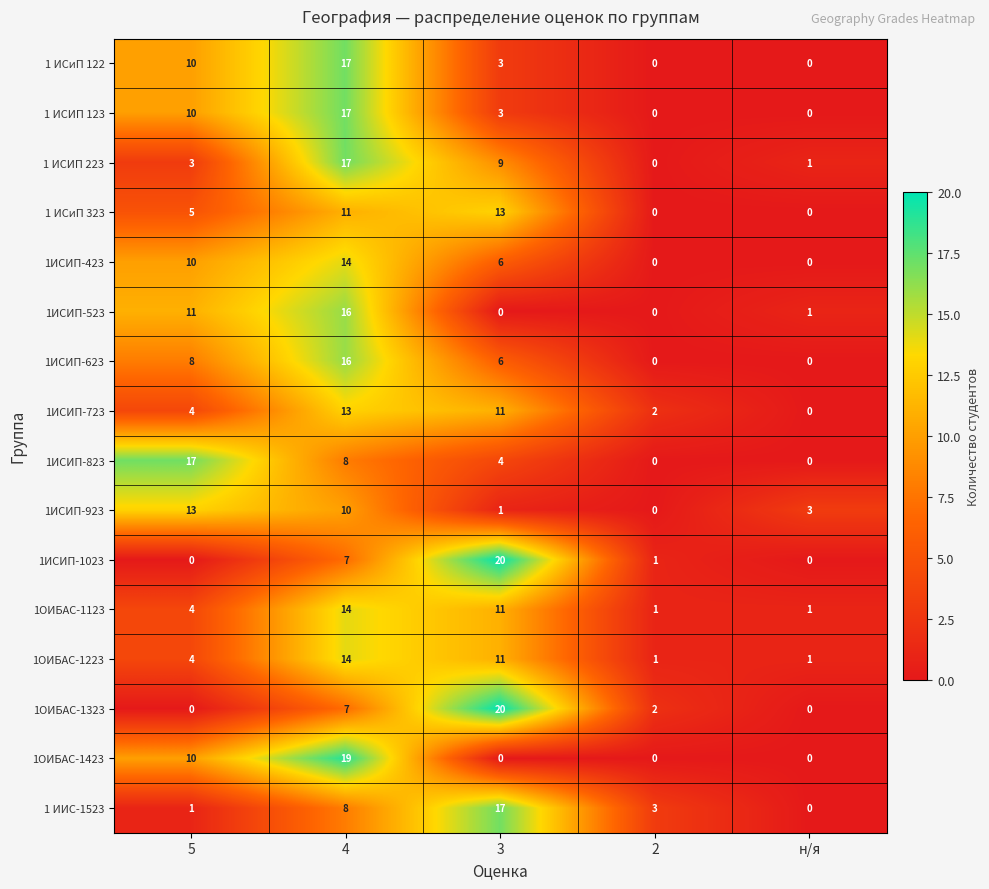

How many values in 1ИСИП-423 are above zero?

3